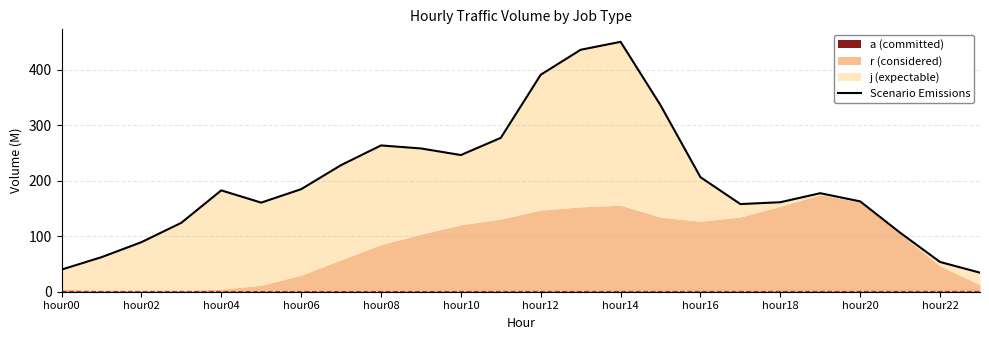

What is the change in value from hour16 to hour18?

-45.1